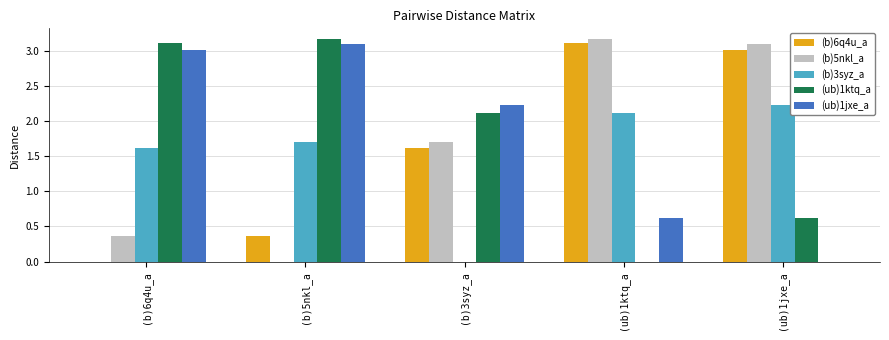

Is it true that (b)5nkl_a equals 1.5 at (ub)1jxe_a?

False